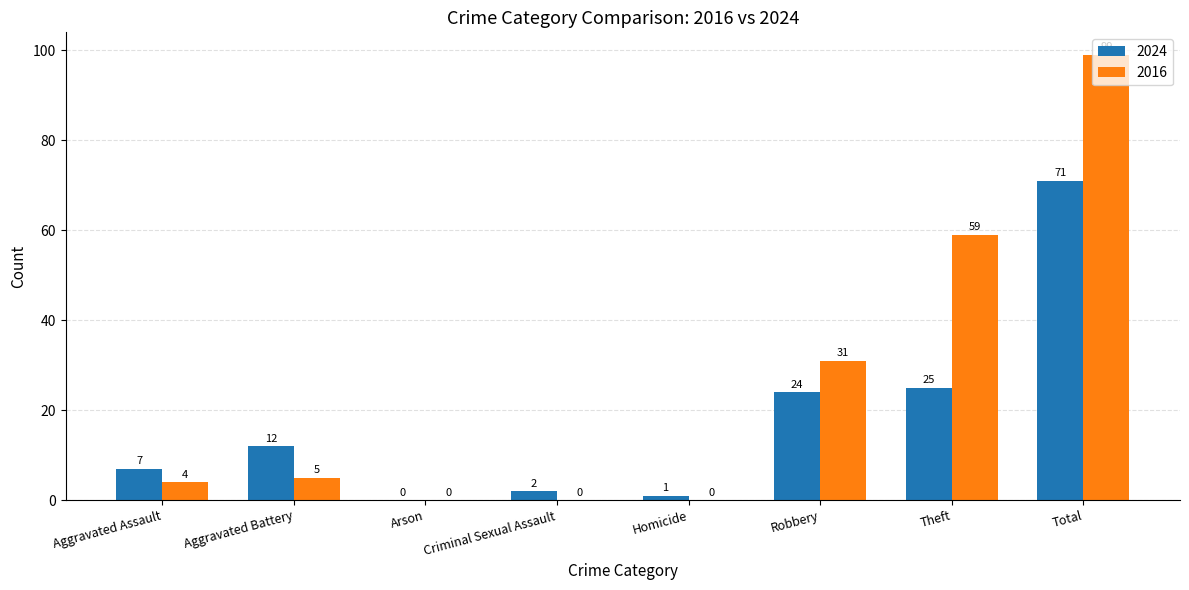

The value of 2016 at Total is 165. True or false?

False